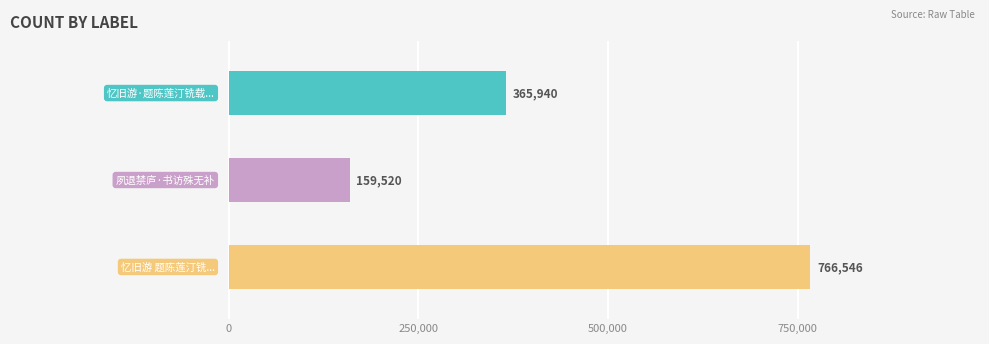

What is the label of the 3rd bar from the right?

忆旧游·题陈莲汀铣载书访友图，时余将有赣州之行